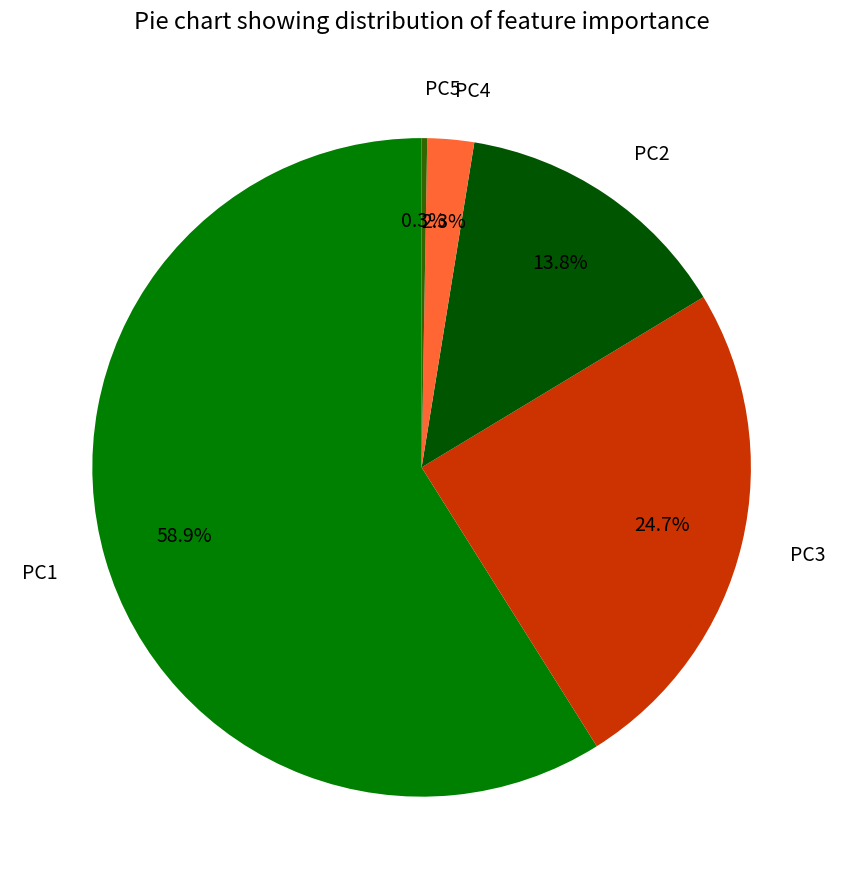

Is there any slice that represents more than half of the pie?

Yes